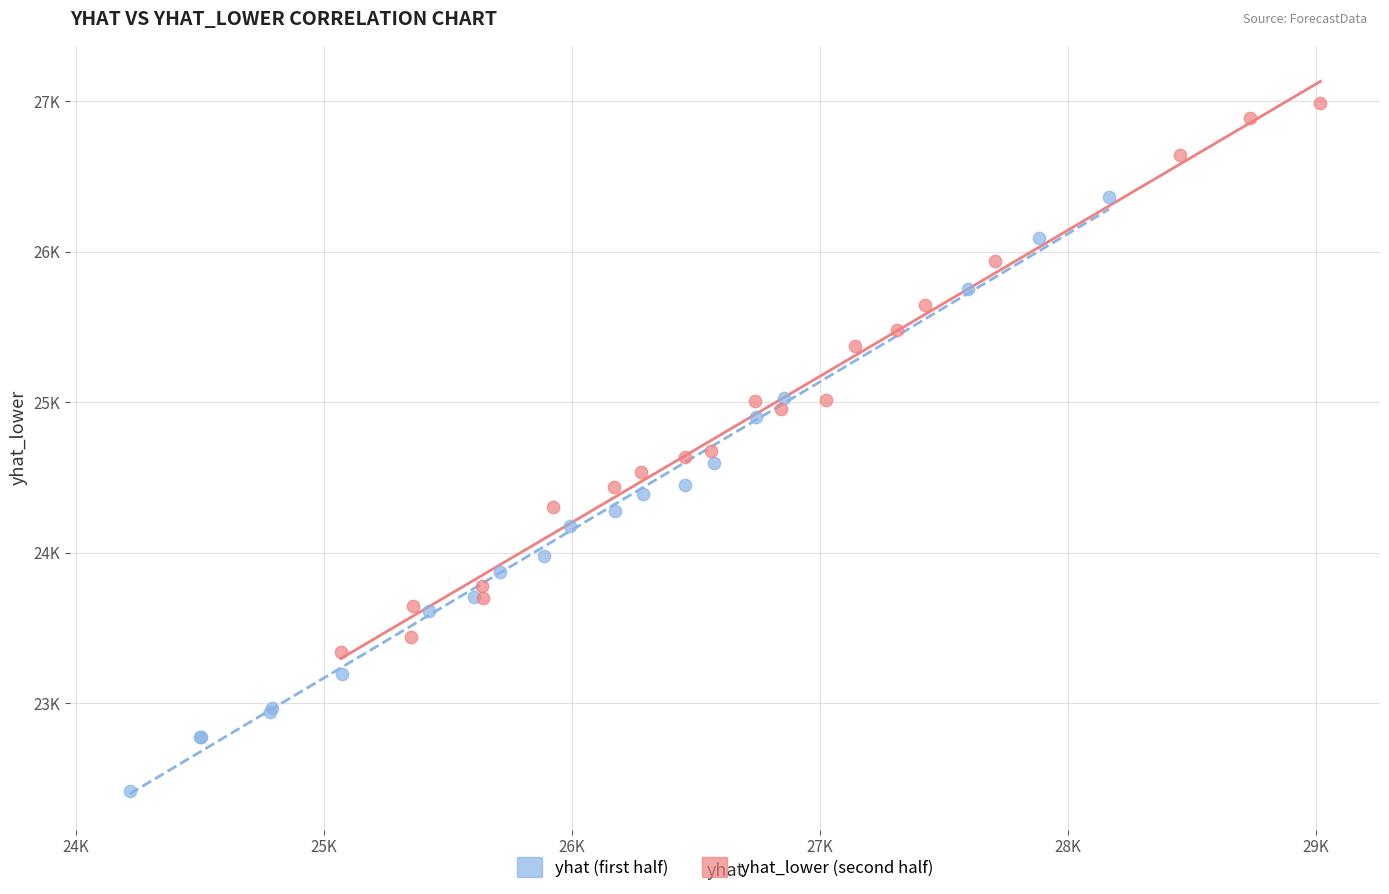

What are all the series names shown in the legend?

yhat (first half), yhat_lower (second half)